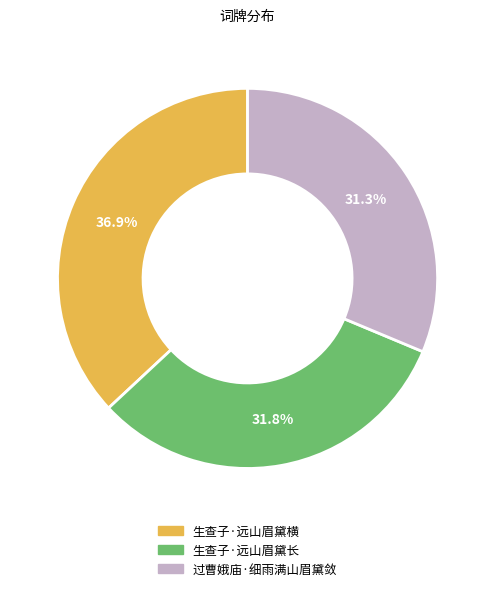

Count the number of slices in the pie.

3